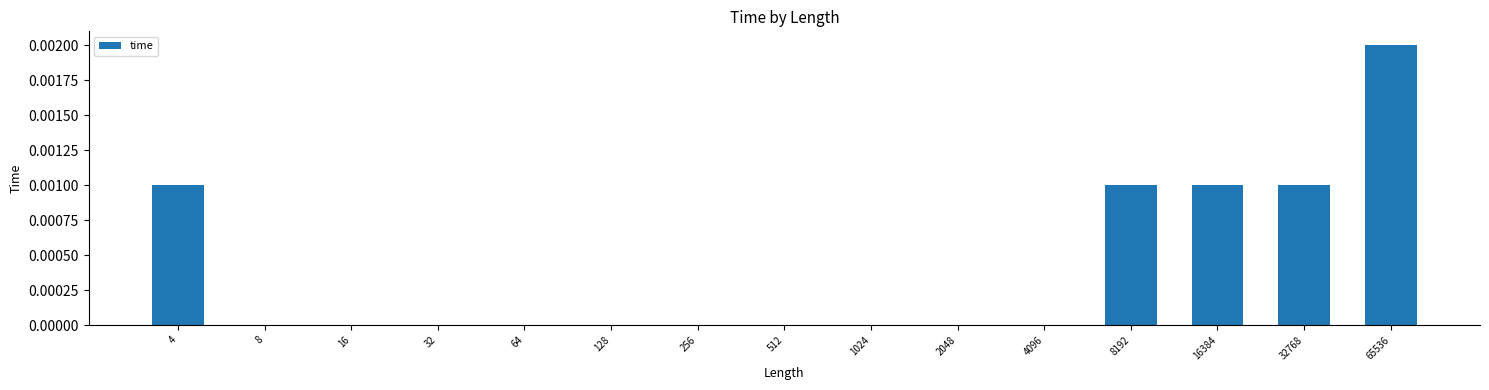

How many data points does each series have?

15